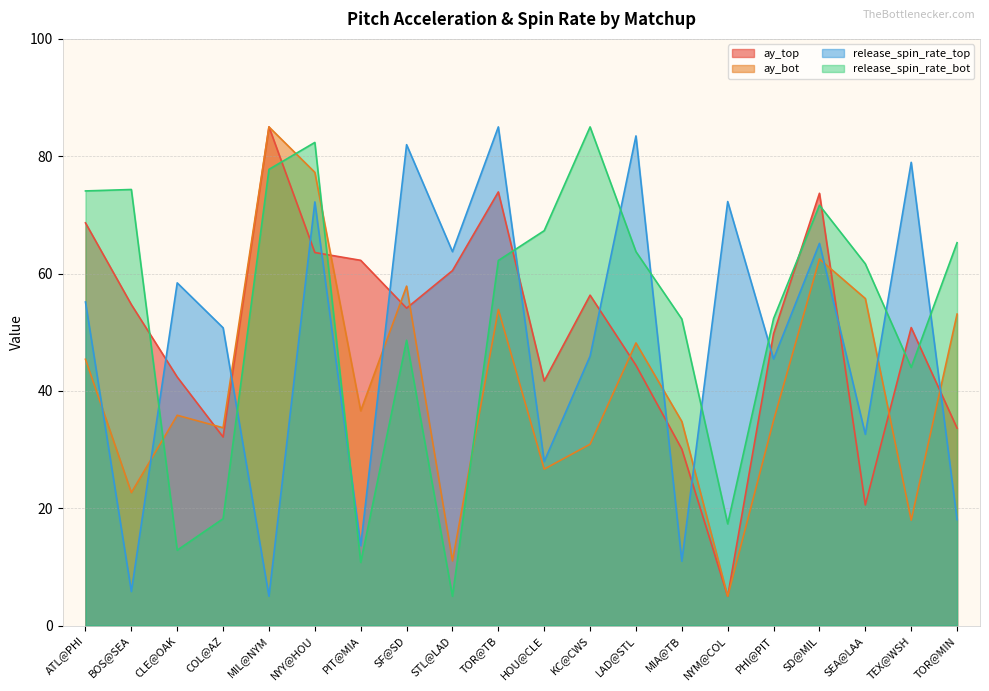

Where is the first local minimum for ay_top?

COL@AZ